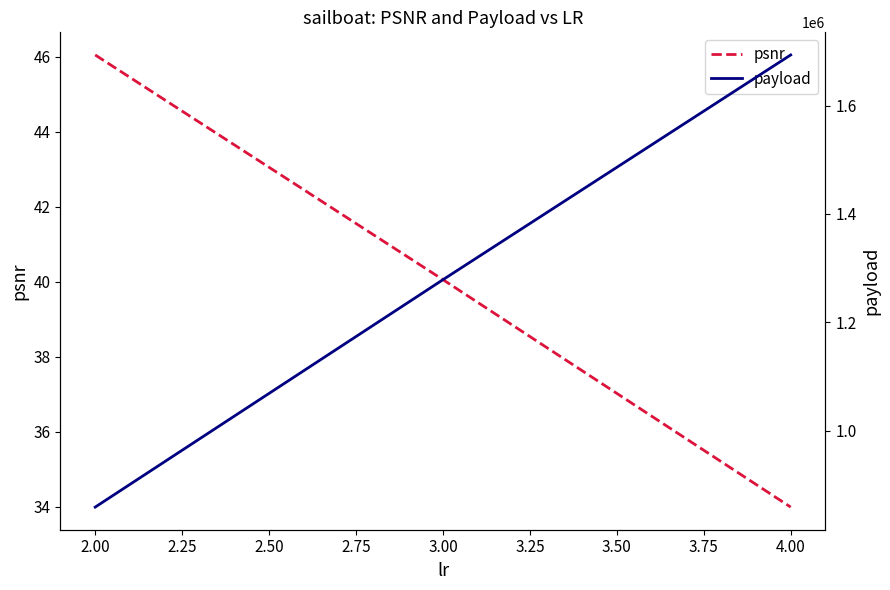

Is it true that psnr equals 49.5 at 4.00?

False